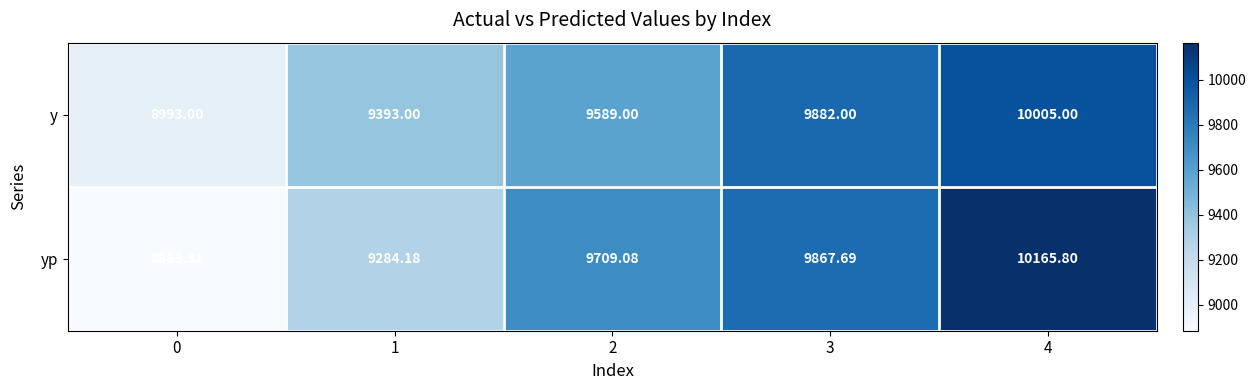

Which series has the largest range (max minus min)?

yp